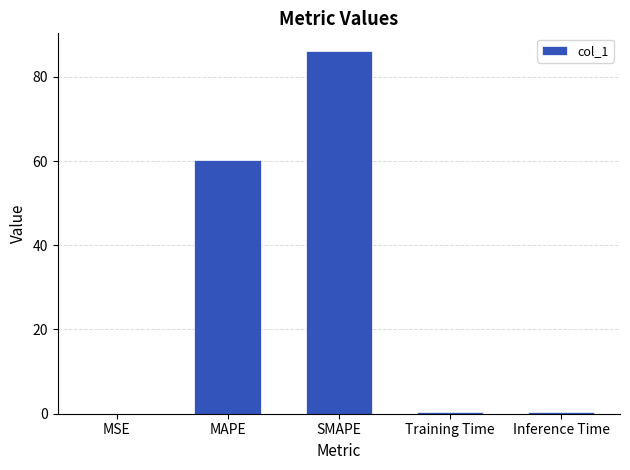

What value does the data have at SMAPE?

86.0